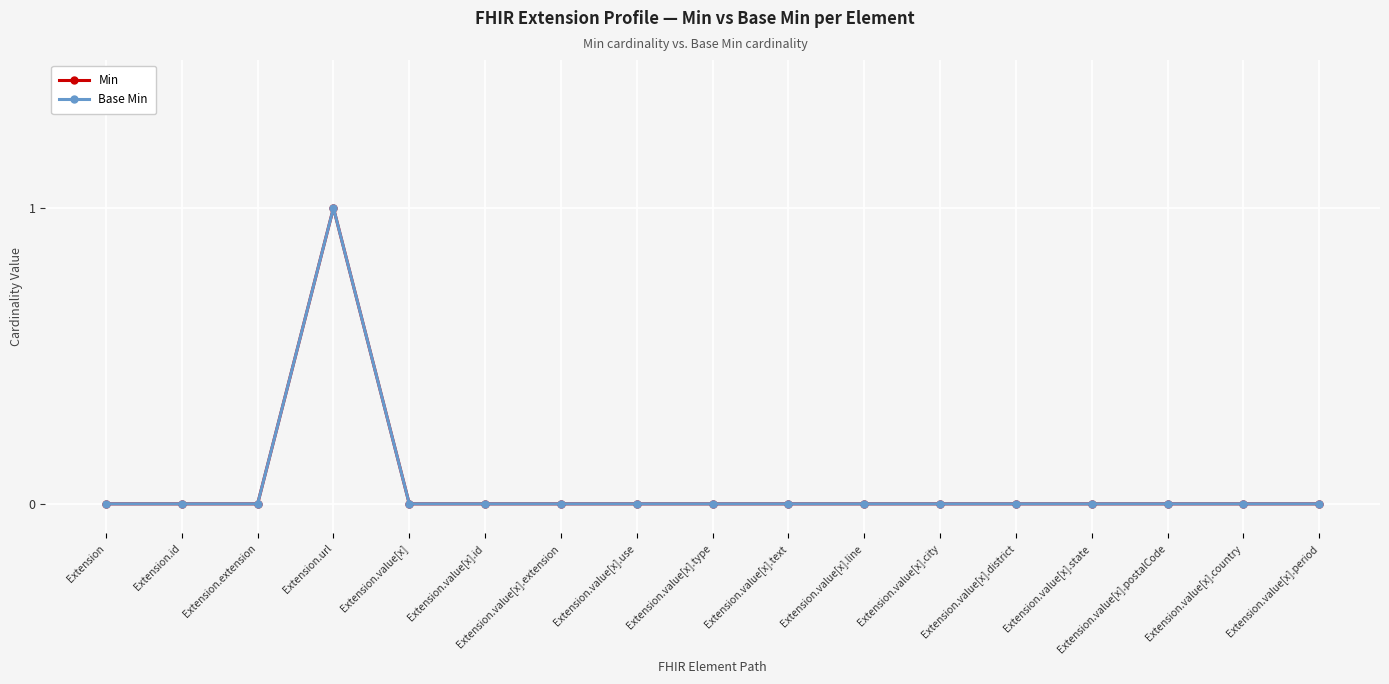

Is this an area chart (filled region under the line)?

No